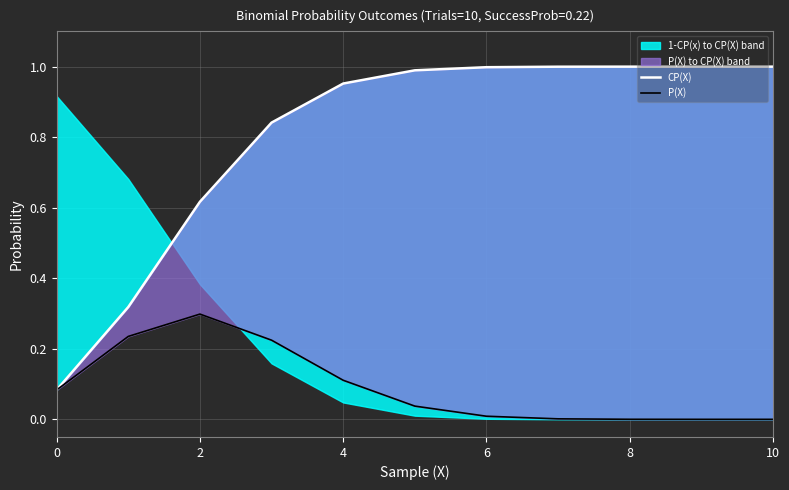

Reading right to left, transcribe all the data shown in this chart.

CP(X): 1.0	1.0	1.0	1.0	1.0	1.0	1.0	0.8	0.6	0.3	0.1
P(X): 0.0	0.0	0.0	0.0	0.0	0.0	0.1	0.2	0.3	0.2	0.1